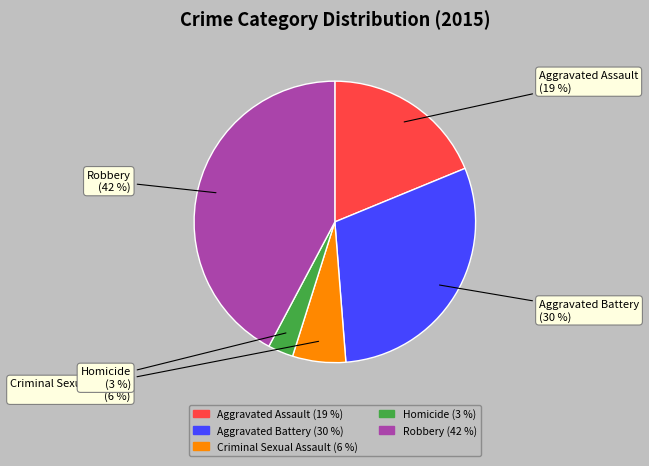

Which has a higher value, Robbery or Aggravated Assault?

Robbery